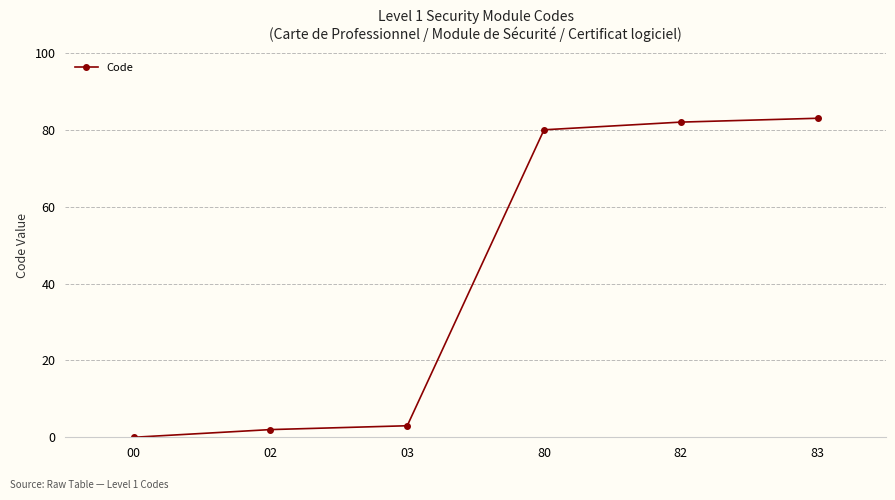

How many distinct data groups are displayed?

1